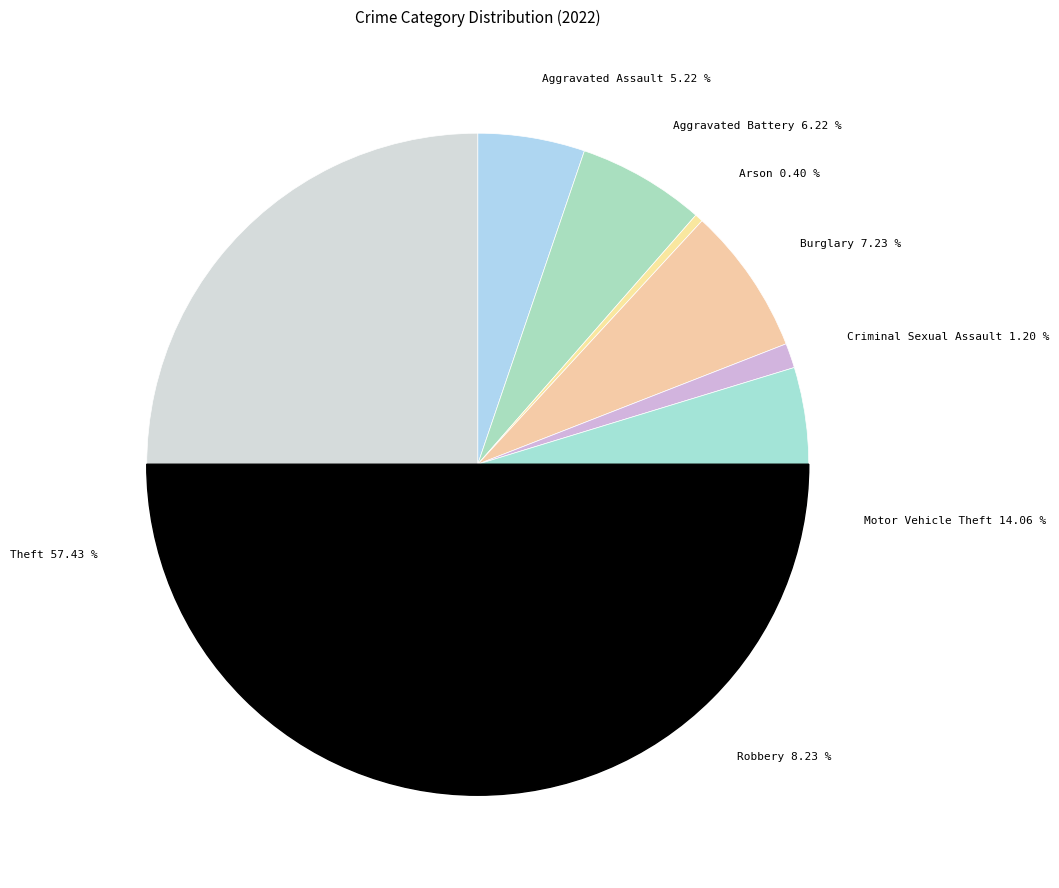

To the nearest percent, what percentage of the pie is Motor Vehicle Theft?

14%